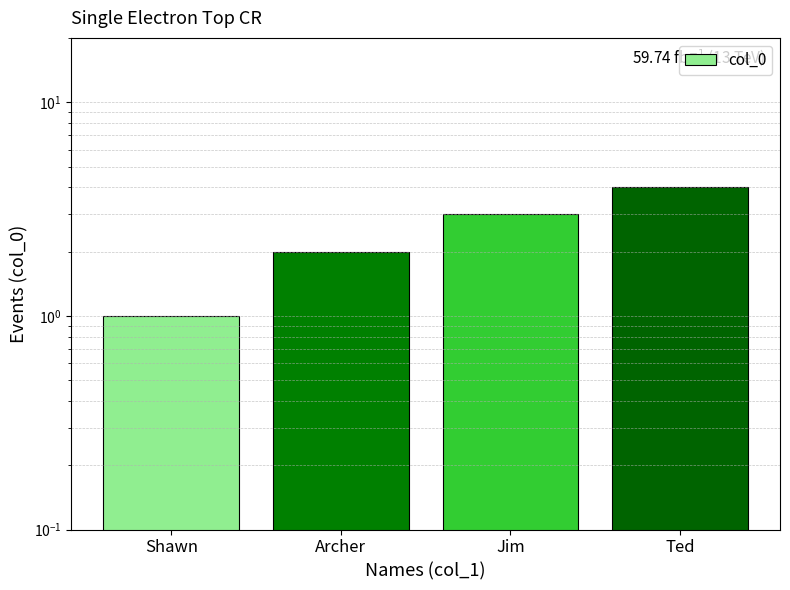

How many categories are shown in the chart?

4